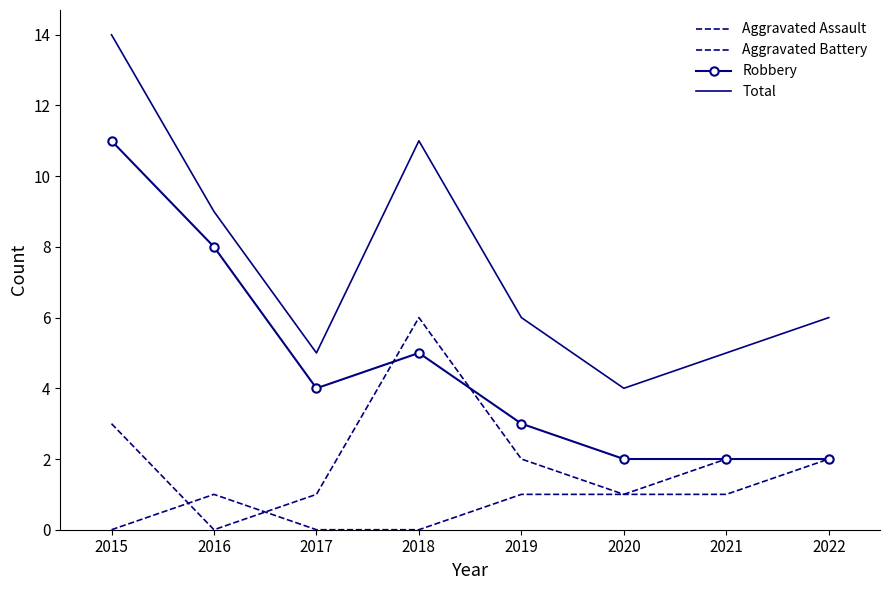

Reading left to right, transcribe all the data shown in this chart.

Aggravated Assault: 0	1	0	0	1	1	2	2
Aggravated Battery: 3	0	1	6	2	1	1	2
Robbery: 11	8	4	5	3	2	2	2
Total: 14	9	5	11	6	4	5	6